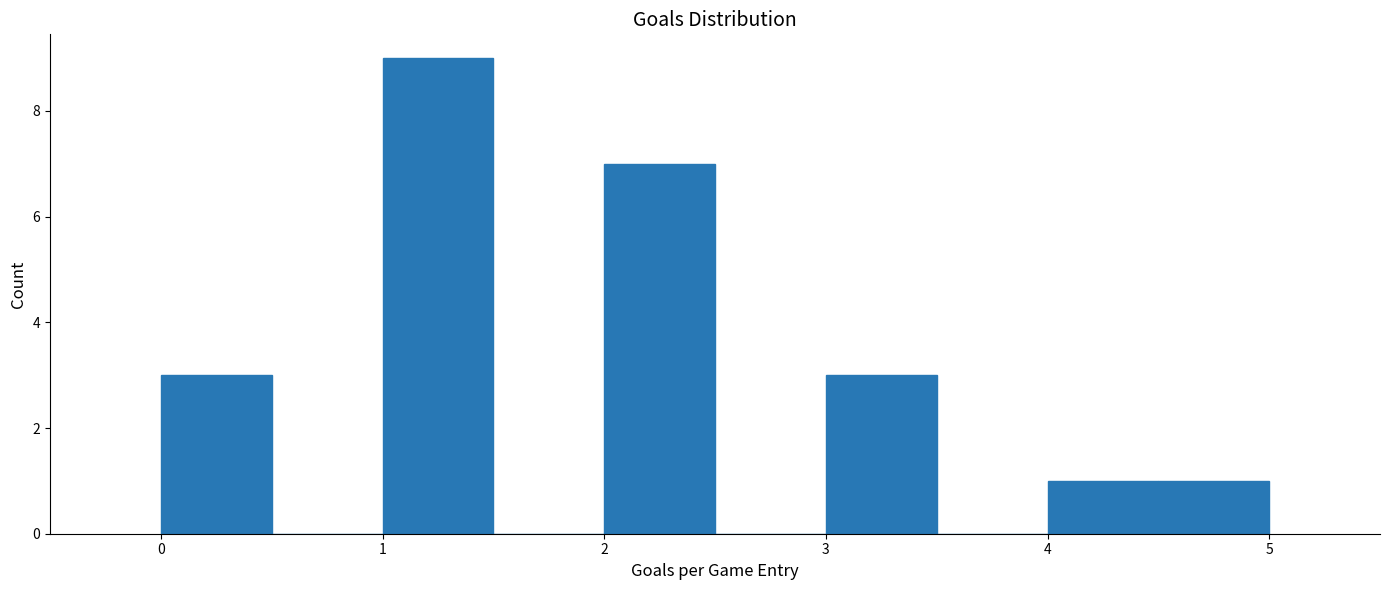

Reading left to right, transcribe this chart: for each bar, give the range it covers on the x-axis and its height. The values are not printed on the chart, so give them approximately, as read against the axis.

0.0 to 0.5: 3
0.5 to 1.0: 0
1.0 to 1.5: 9
1.5 to 2.0: 0
2.0 to 2.5: 7
2.5 to 3.0: 0
3.0 to 3.5: 3
3.5 to 4.0: 0
4.0 to 4.5: 1
4.5 to 5.0: 1